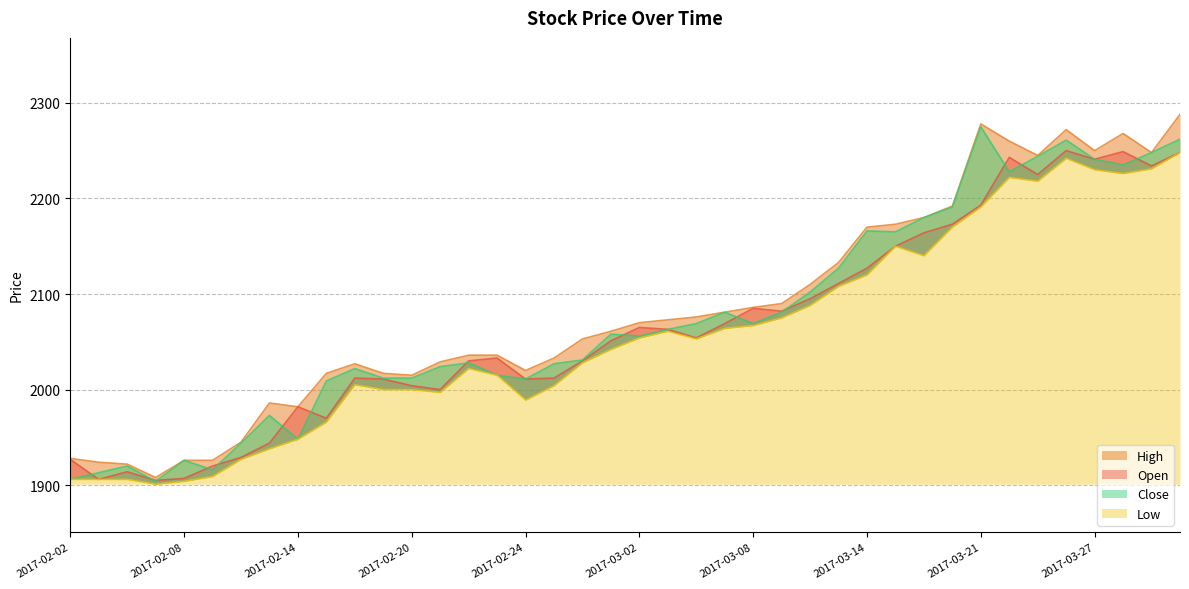

At which category is the sum across all series the highest?

2017-03-30